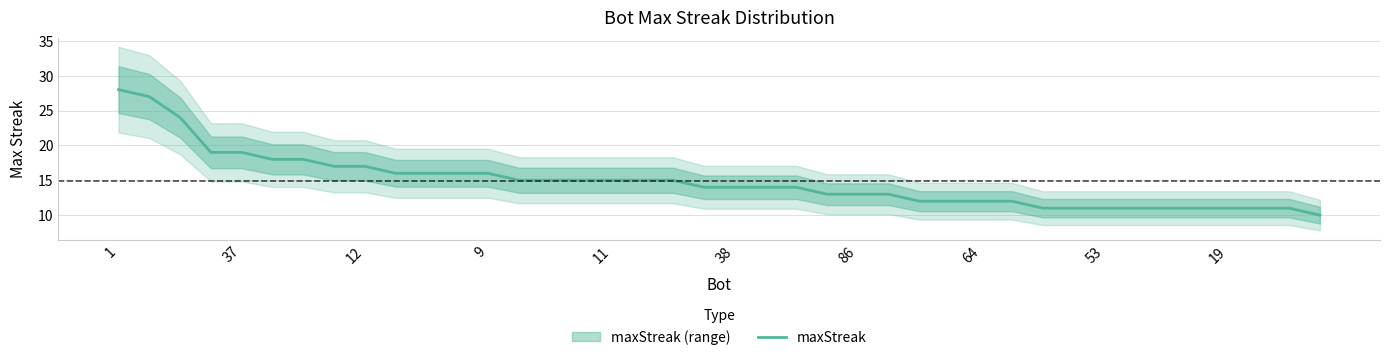

What is the smallest value displayed?

10